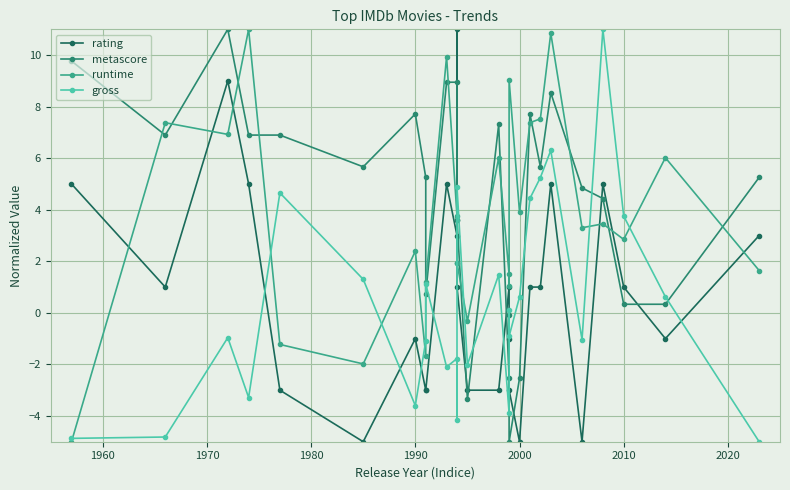

Which label corresponds to the smallest value in the chart?

2000